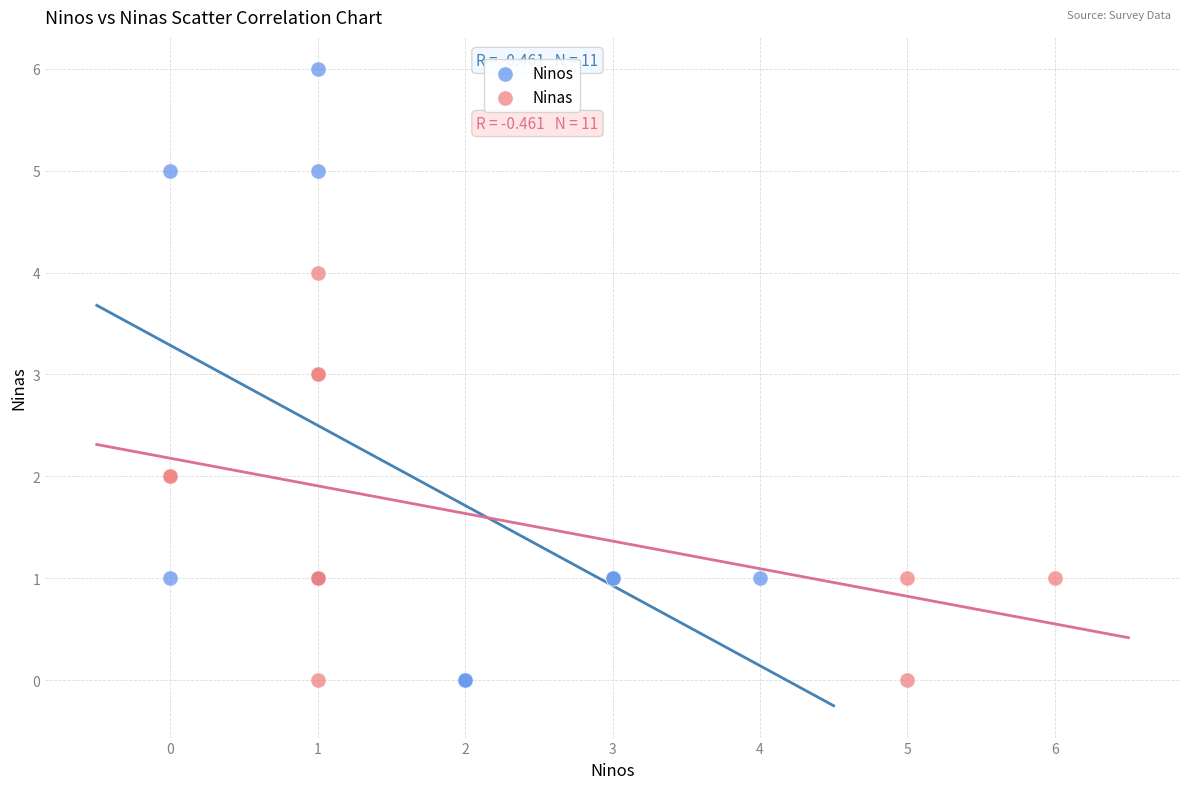

Which series has the largest Y range (max minus min)?

Ninos